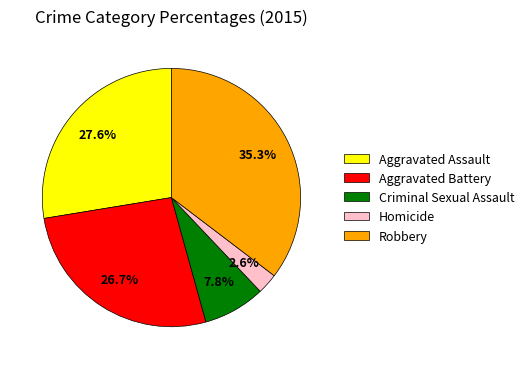

Which has a higher value, Aggravated Battery or Criminal Sexual Assault?

Aggravated Battery